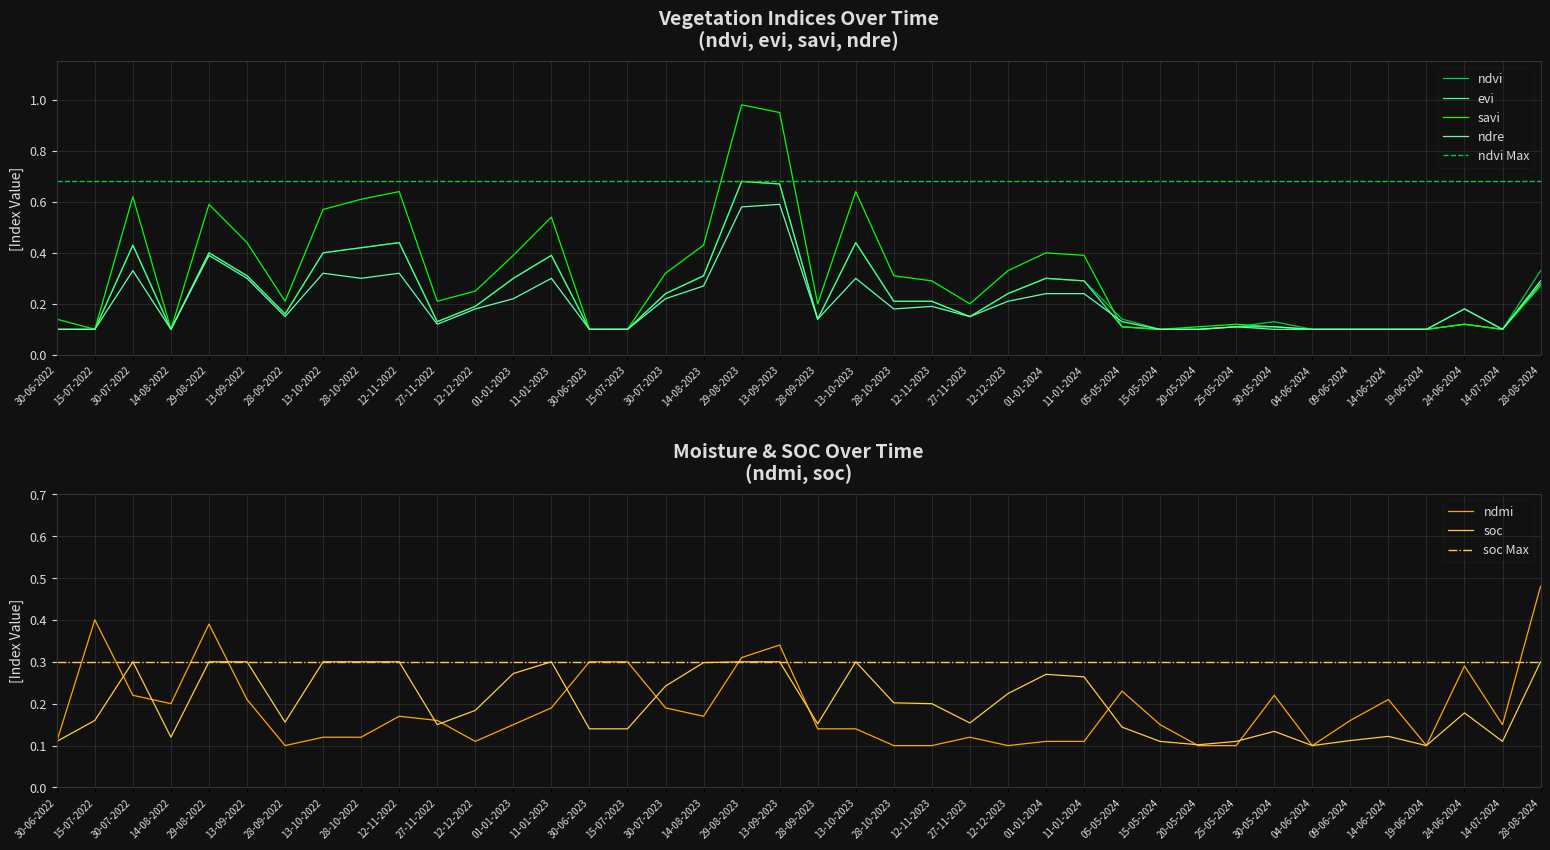

How many lines are shown in the chart?

6